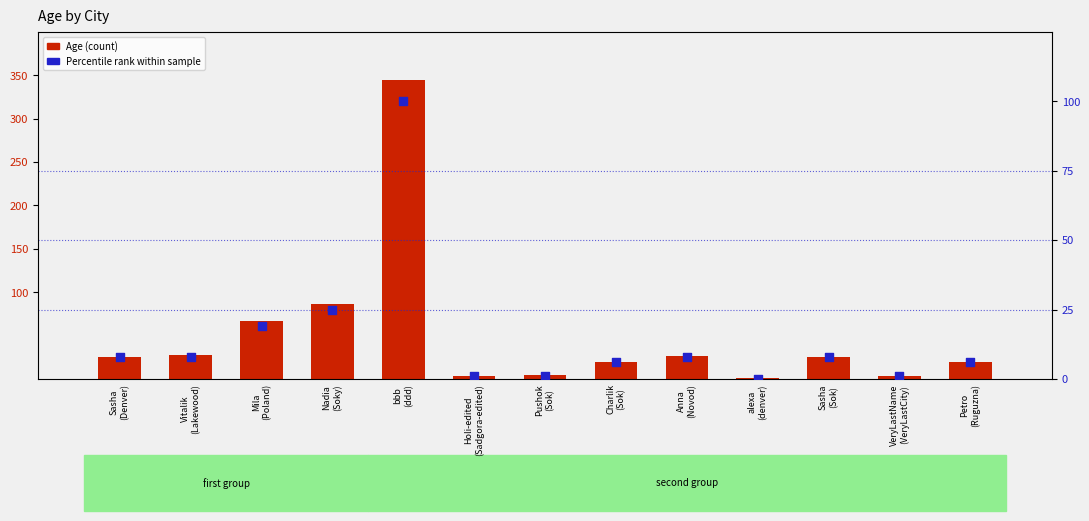

What are all the series names shown in the legend?

Age, Percentile rank